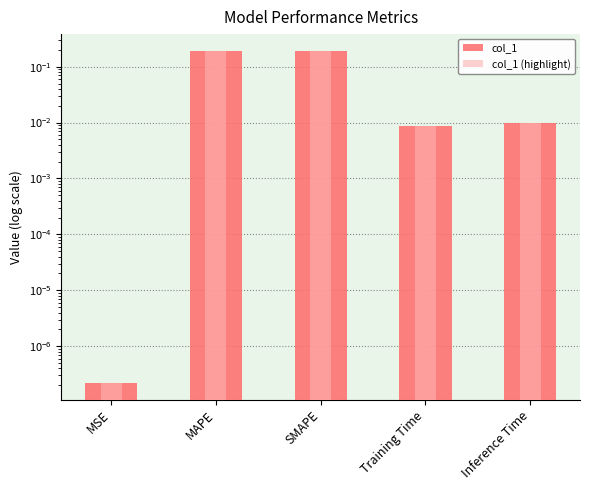

The value of col_1 (highlight) at MAPE is 0.3. True or false?

False